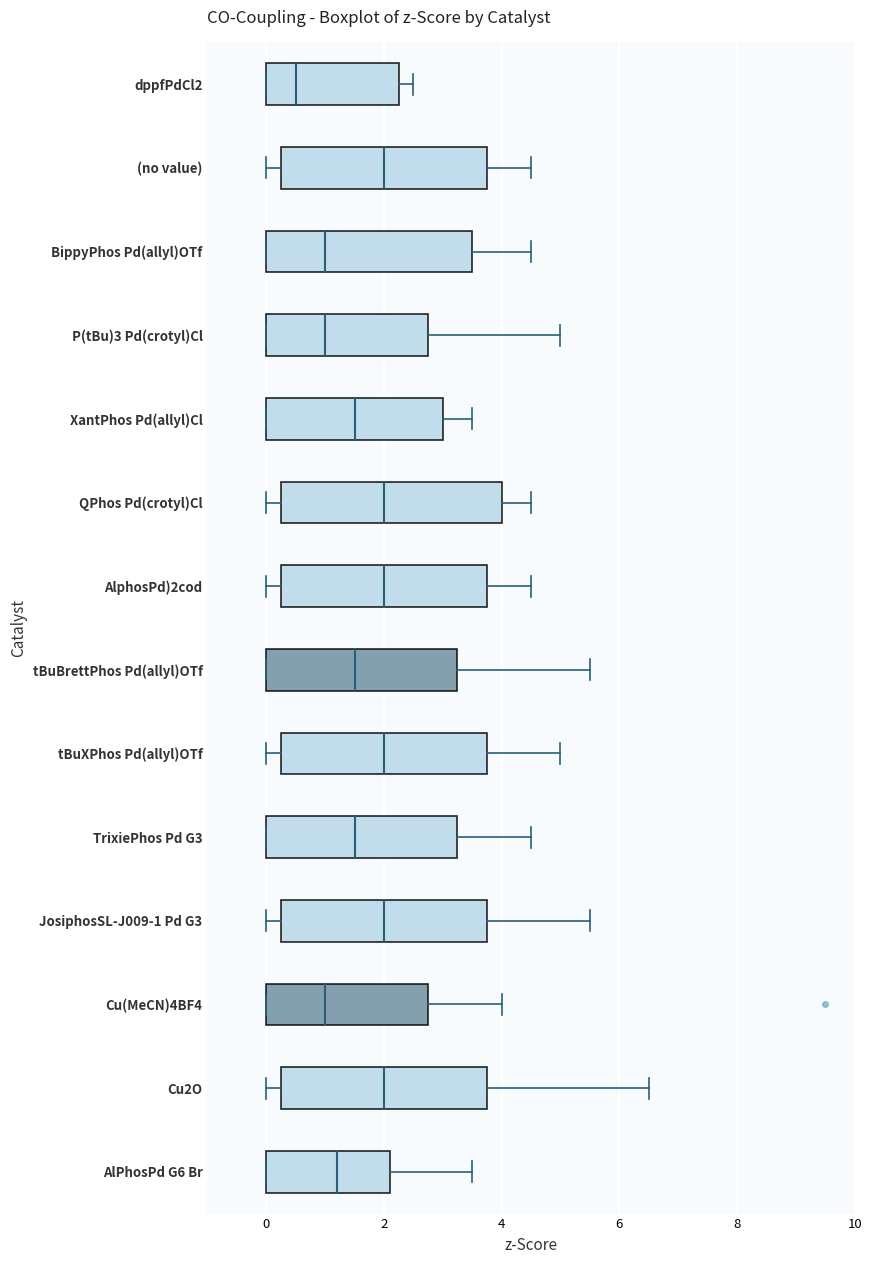

Which box is the widest, from its left edge to its right edge?

QPhos Pd(crotyl)Cl